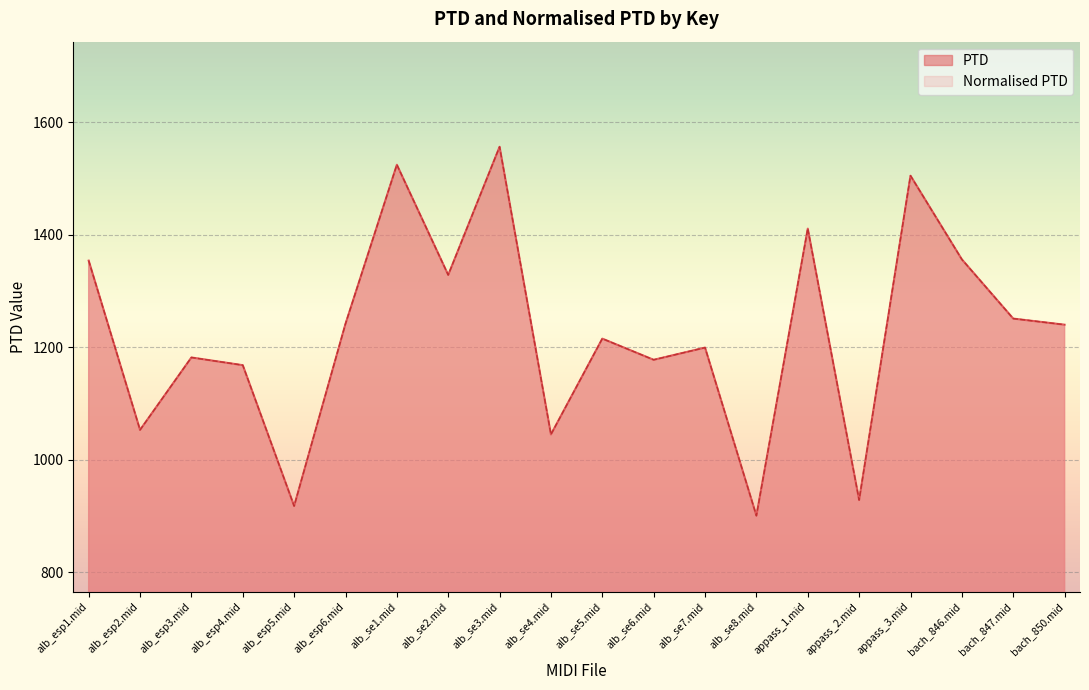

Which series has the widest spread of values?

PTD